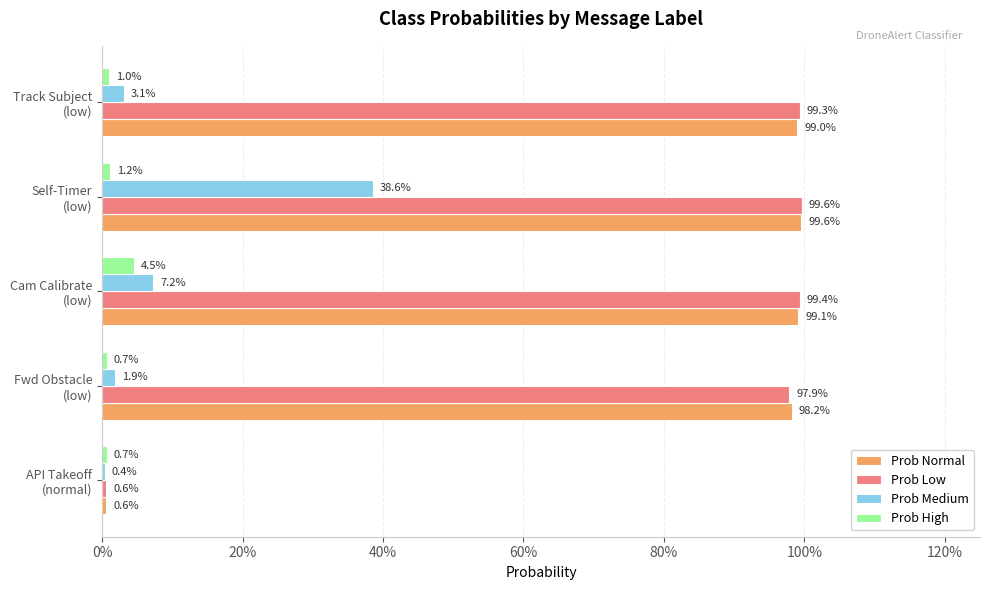

What are all the series names shown in the legend?

Prob Normal, Prob Low, Prob Medium, Prob High